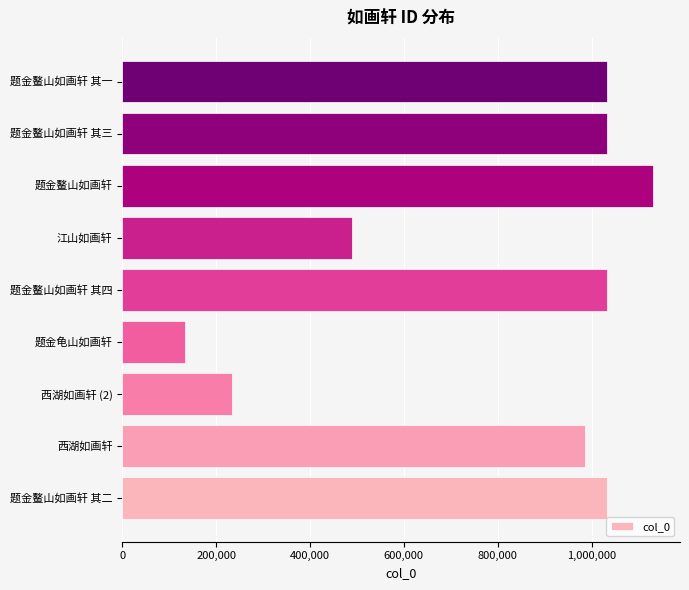

Between 西湖如画轩 and 江山如画轩, which is larger?

西湖如画轩